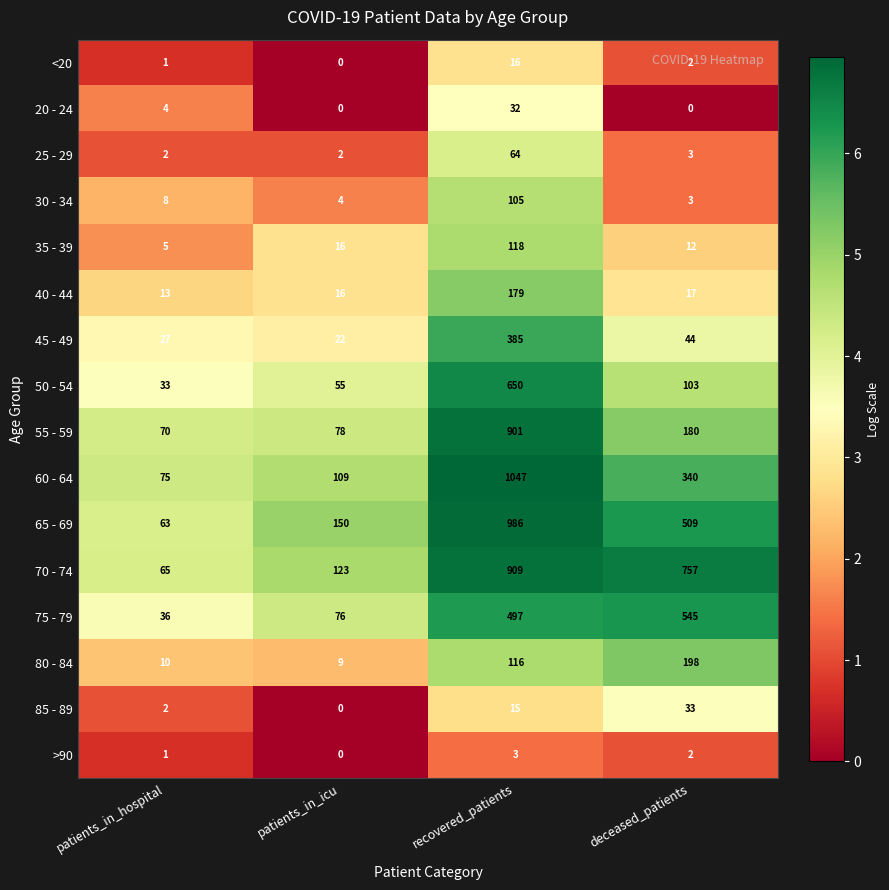

Between recovered_patients and deceased_patients, which series saw the biggest shift?

55 - 59